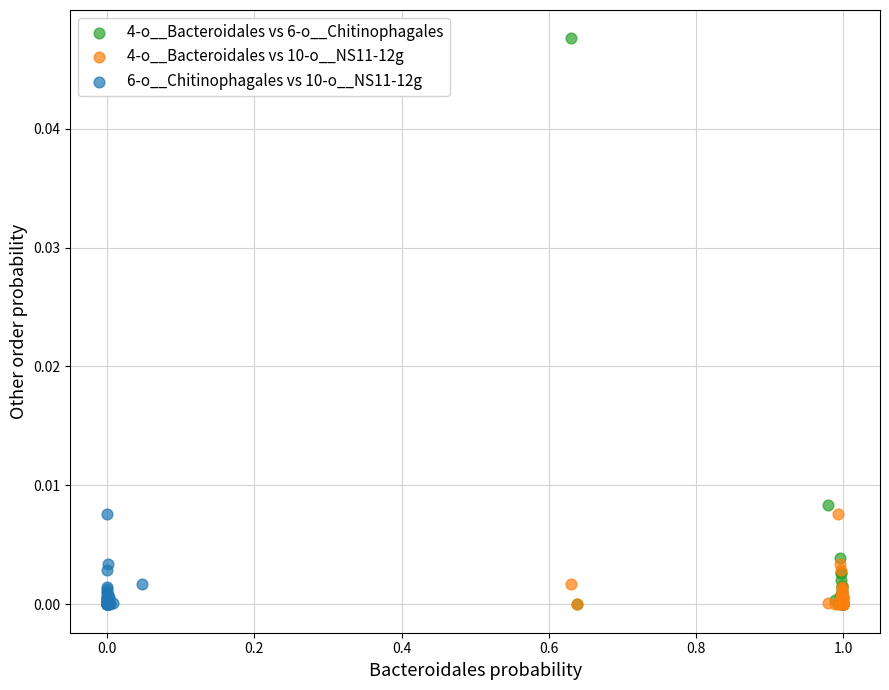

Which series has the largest Y range (max minus min)?

4-o__Bacteroidales vs 6-o__Chitinophagales